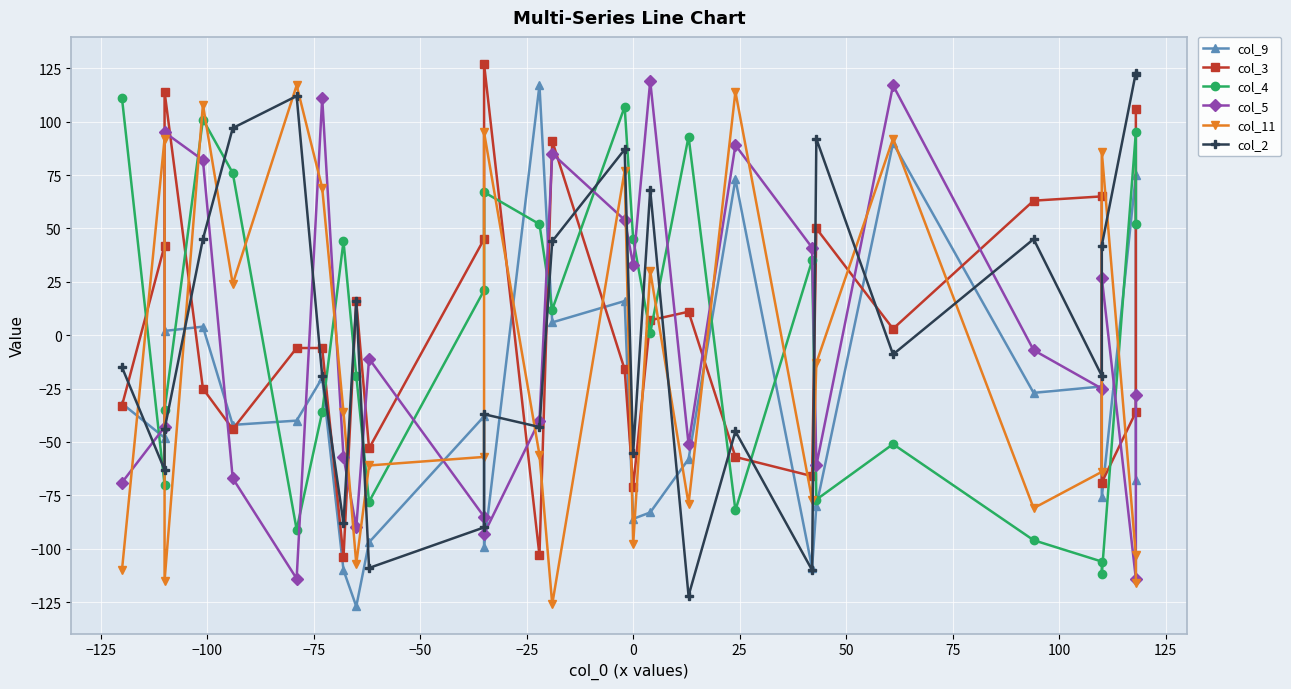

What are all the series names shown in the legend?

col_9, col_3, col_4, col_5, col_11, col_2